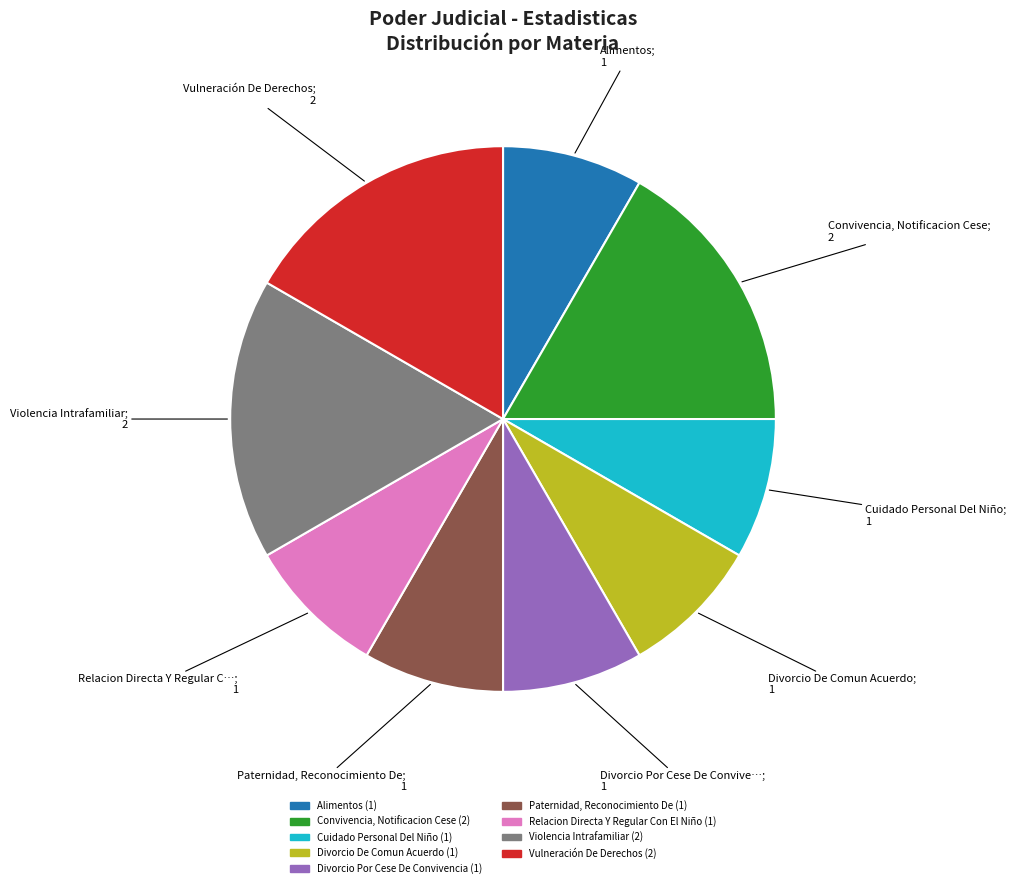

How many segments does this pie chart have?

9